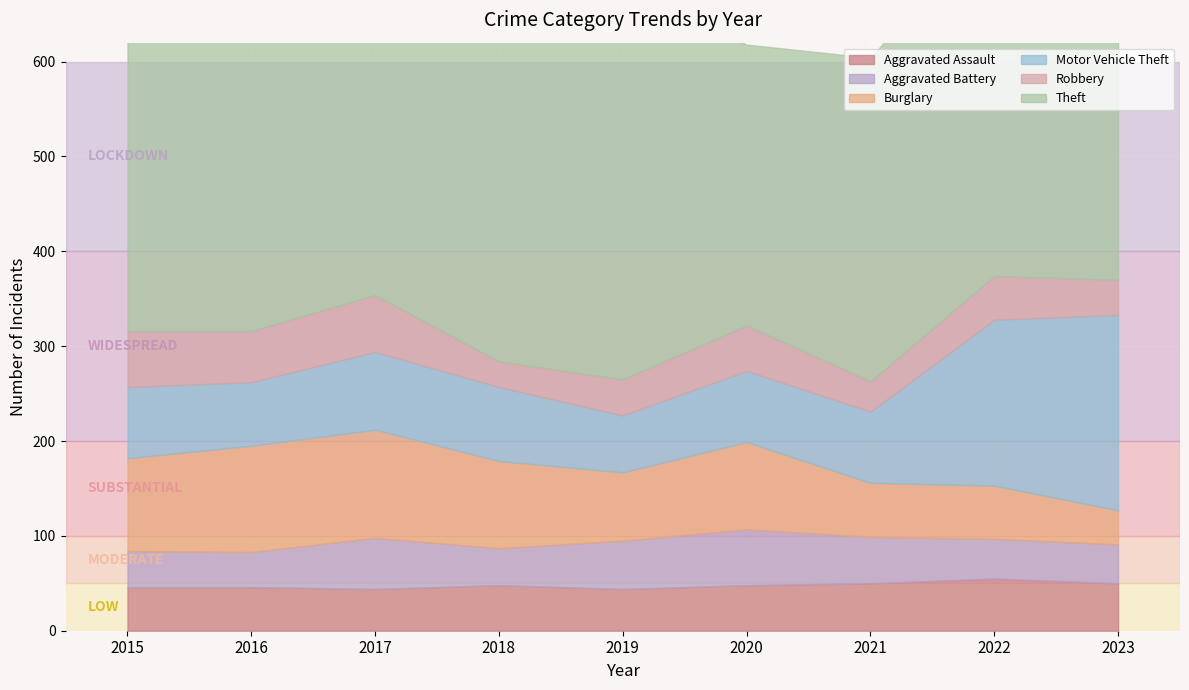

Where is the first local maximum for Aggravated Battery?

2017